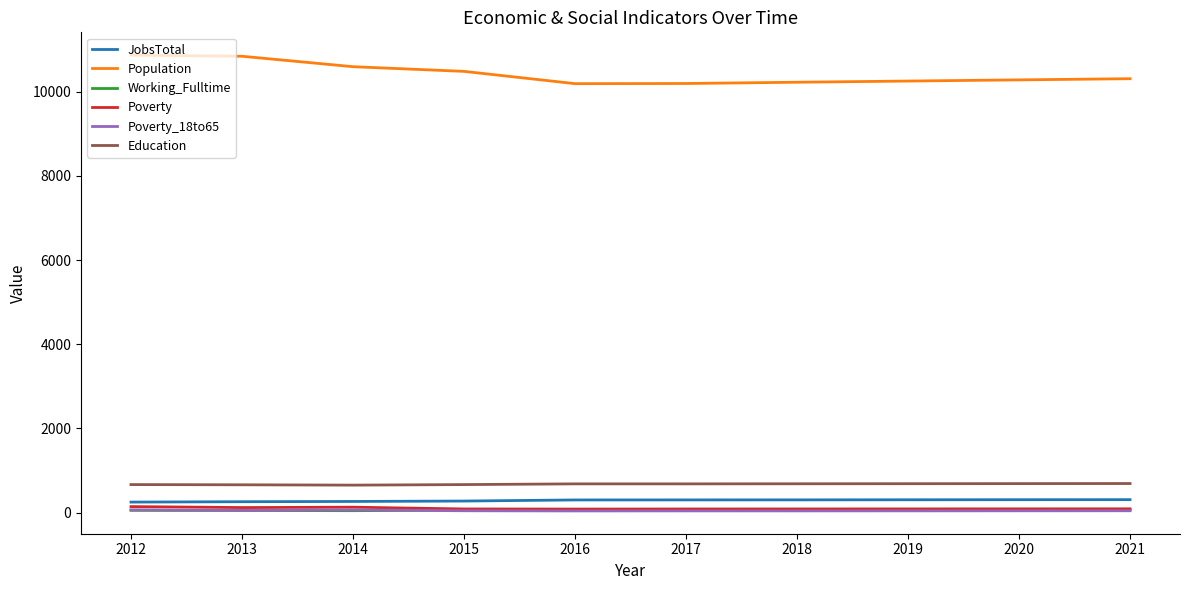

Which series changed the most between 2014 and 2018?

Population